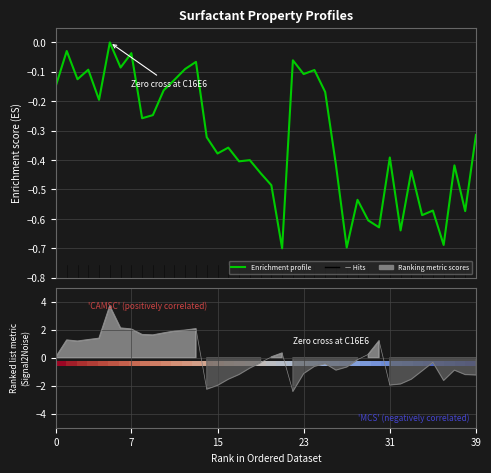

Is it true that LogK_L ranking equals 1.8 at 10?

True